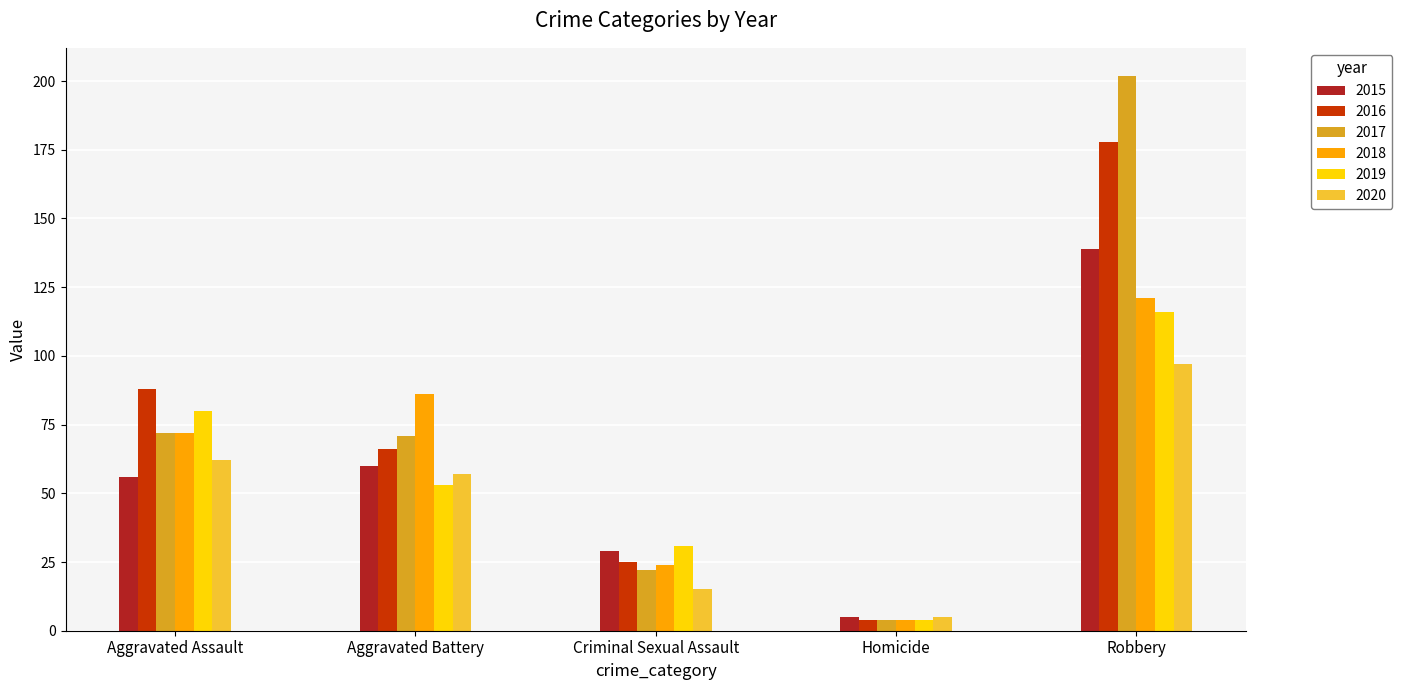

Reading right to left, what are all the values shown in this chart?

2015: 139	5	29	60	56
2016: 178	4	25	66	88
2017: 202	4	22	71	72
2018: 121	4	24	86	72
2019: 116	4	31	53	80
2020: 97	5	15	57	62